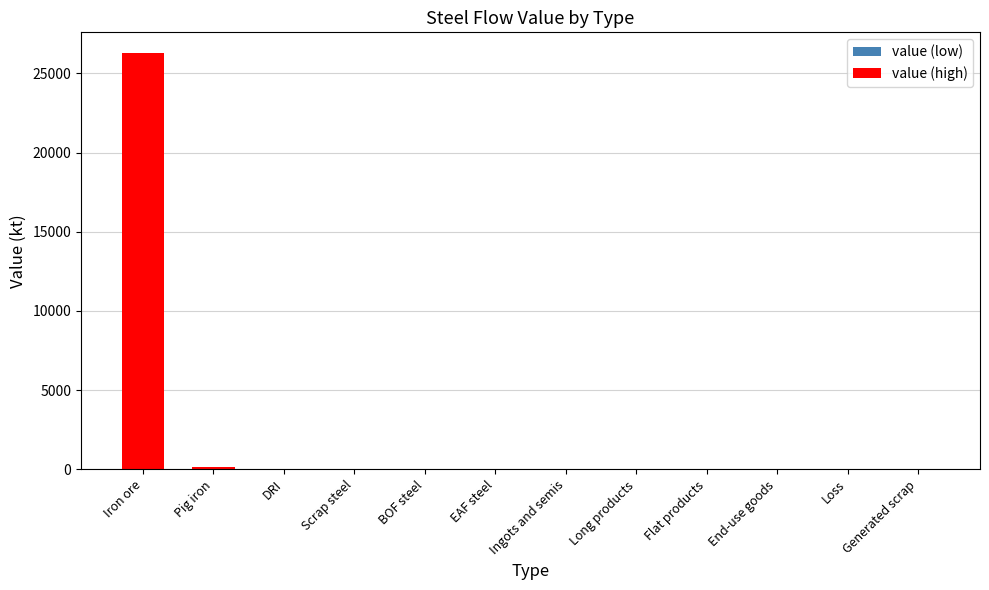

Count the number of categories in the chart.

12